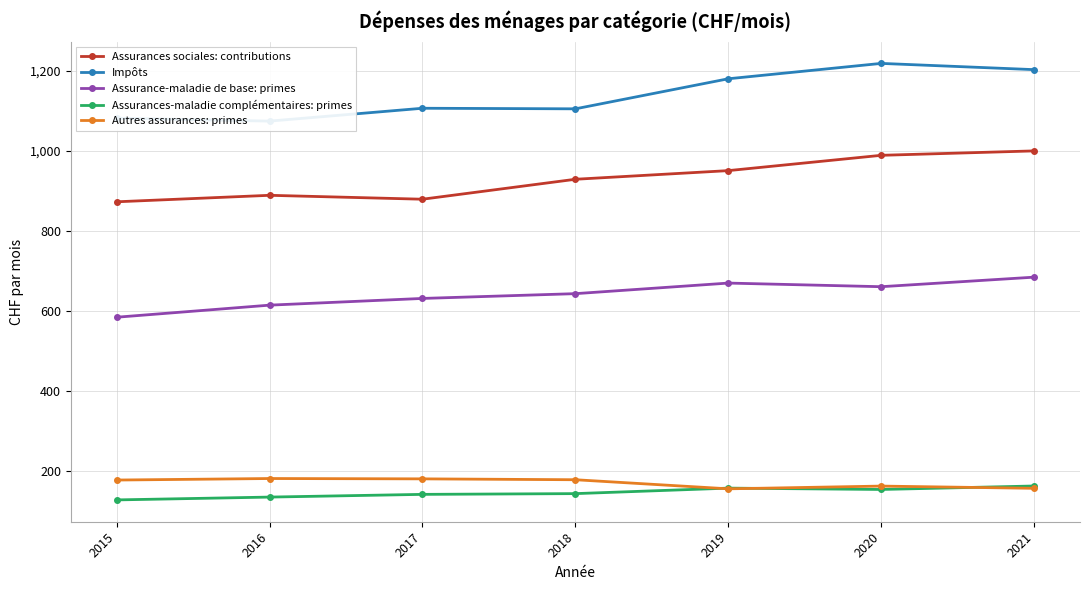

What value does the Autres assurances: primes series have at 2019?

155.8